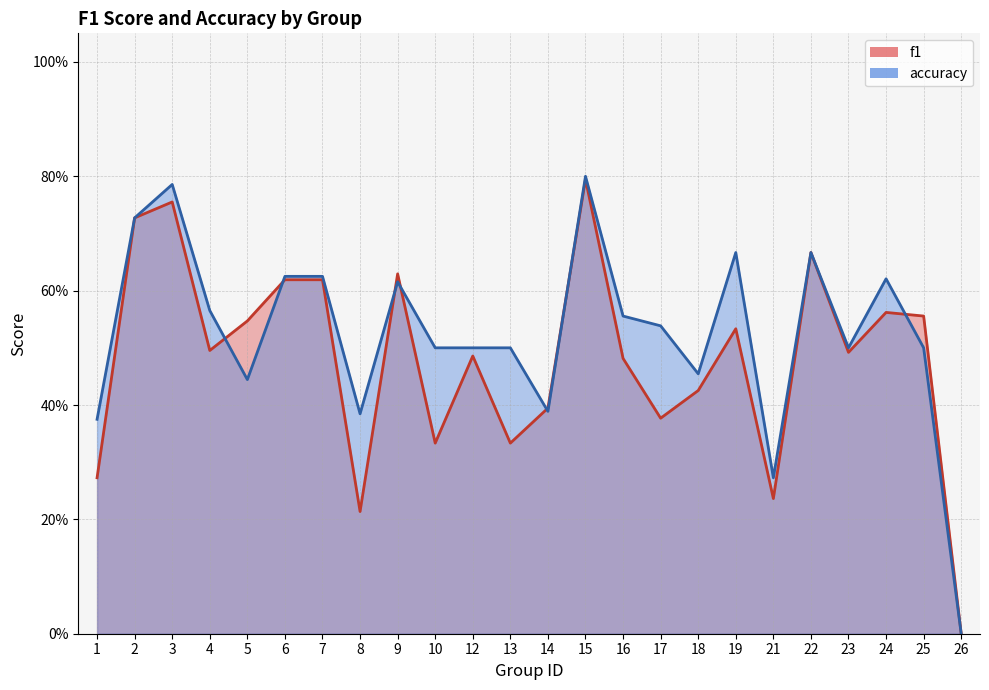

After their last crossing, which series has the higher values: accuracy or f1?

f1